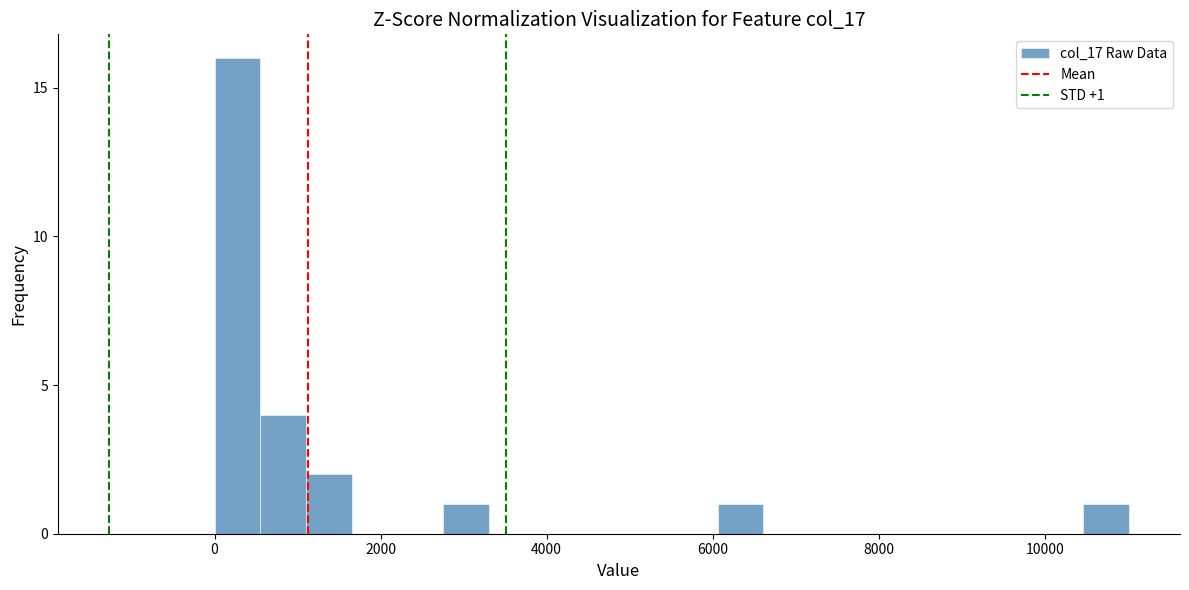

Read against the x-axis, roughly where is the centre of the tallest bar?

200